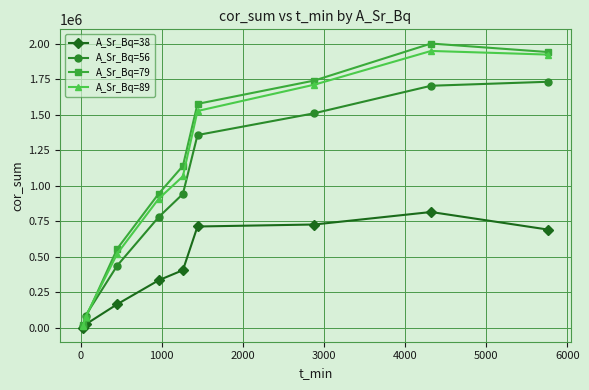

How many interior local peaks does the A_Sr_Bq=79 series have?

1